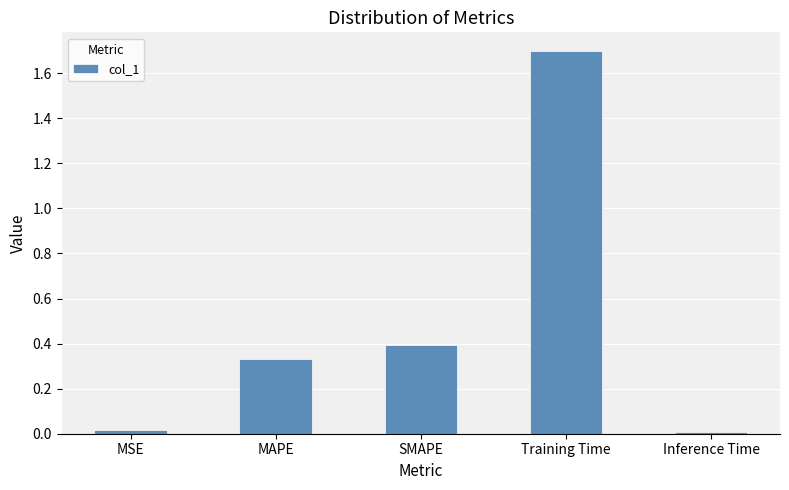

How many bars are there in total?

5